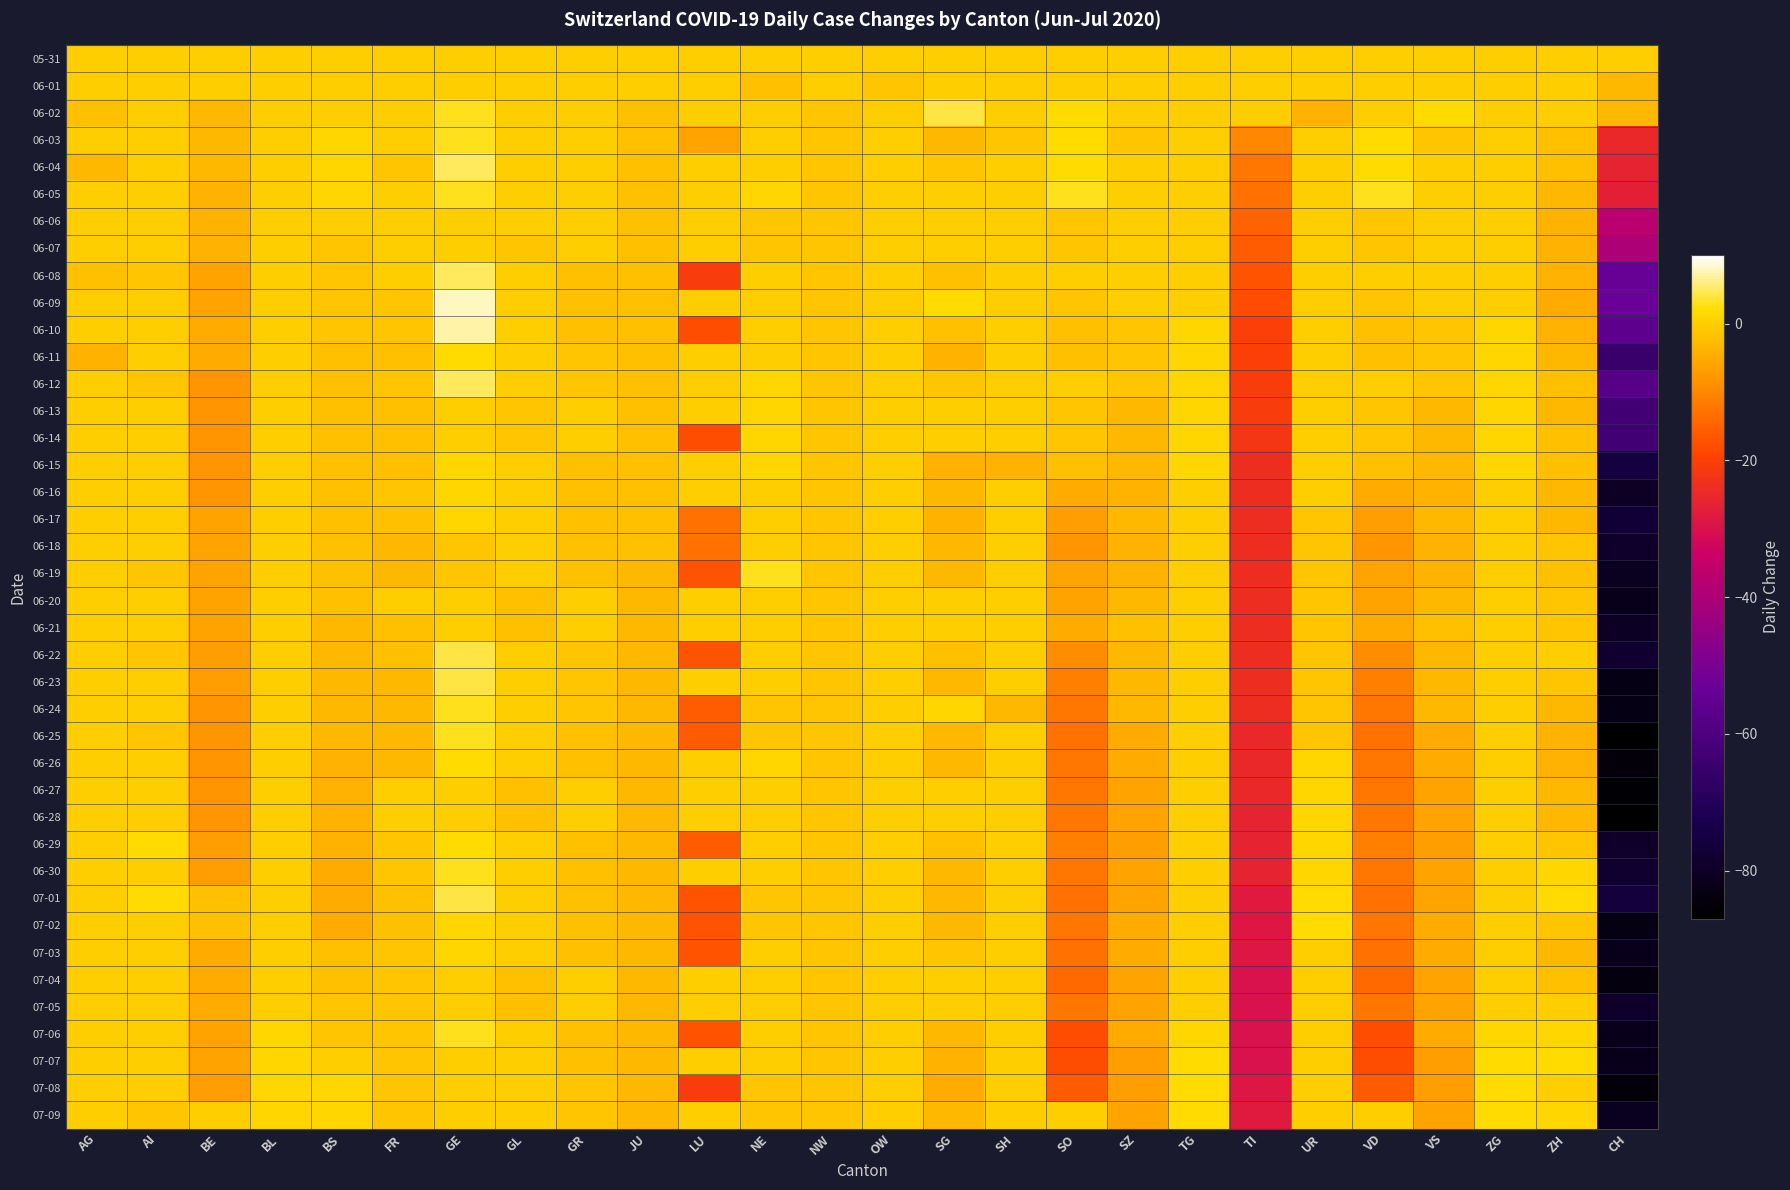

Reading left to right, extract all data points from this chart.

05-31: AG=0	AI=0	BE=0	BL=0	BS=0	FR=0	GE=0	GL=0	GR=0	JU=0	LU=0	NE=0	NW=0	OW=0	SG=0	SH=0	SO=0	SZ=0	TG=0	TI=0	UR=0	VD=0	VS=0	ZG=0	ZH=0	CH=0
06-01: AG=0	AI=0	BE=0	BL=0	BS=0	FR=0	GE=0	GL=0	GR=0	JU=0	LU=0	NE=-2	NW=0	OW=-1	SG=0	SH=0	SO=0	SZ=0	TG=0	TI=0	UR=0	VD=0	VS=0	ZG=0	ZH=0	CH=-3
06-02: AG=-2	AI=0	BE=-3	BL=0	BS=0	FR=0	GE=3	GL=0	GR=0	JU=-2	LU=0	NE=0	NW=-1	OW=0	SG=4	SH=0	SO=2	SZ=0	TG=0	TI=0	UR=-4	VD=0	VS=2	ZG=0	ZH=0	CH=-3
06-03: AG=0	AI=0	BE=-3	BL=0	BS=1	FR=0	GE=3	GL=0	GR=0	JU=-2	LU=-6	NE=0	NW=-1	OW=0	SG=-3	SH=-1	SO=2	SZ=-1	TG=0	TI=-10	UR=0	VD=2	VS=-1	ZG=0	ZH=-2	CH=-25
06-04: AG=-3	AI=0	BE=-3	BL=0	BS=1	FR=-1	GE=5	GL=0	GR=0	JU=-2	LU=0	NE=0	NW=-1	OW=0	SG=-1	SH=0	SO=2	SZ=0	TG=0	TI=-12	UR=0	VD=2	VS=0	ZG=0	ZH=-2	CH=-26
06-05: AG=0	AI=0	BE=-4	BL=0	BS=1	FR=0	GE=3	GL=0	GR=0	JU=-2	LU=0	NE=1	NW=-1	OW=0	SG=0	SH=0	SO=3	SZ=0	TG=0	TI=-13	UR=0	VD=3	VS=0	ZG=0	ZH=-3	CH=-27
06-06: AG=0	AI=0	BE=-4	BL=0	BS=0	FR=0	GE=0	GL=0	GR=0	JU=-2	LU=0	NE=-1	NW=-1	OW=0	SG=0	SH=0	SO=-1	SZ=0	TG=0	TI=-15	UR=0	VD=-1	VS=0	ZG=0	ZH=-4	CH=-37
06-07: AG=0	AI=0	BE=-4	BL=0	BS=-1	FR=0	GE=0	GL=-1	GR=0	JU=-2	LU=0	NE=-1	NW=-1	OW=0	SG=0	SH=0	SO=-1	SZ=0	TG=0	TI=-16	UR=0	VD=-1	VS=0	ZG=0	ZH=-4	CH=-40
06-08: AG=-2	AI=-1	BE=-6	BL=0	BS=-1	FR=0	GE=5	GL=0	GR=-2	JU=-2	LU=-21	NE=0	NW=-1	OW=0	SG=-2	SH=0	SO=0	SZ=0	TG=0	TI=-17	UR=0	VD=0	VS=0	ZG=0	ZH=-4	CH=-54
06-09: AG=0	AI=0	BE=-6	BL=0	BS=-1	FR=-1	GE=8	GL=0	GR=-2	JU=-2	LU=0	NE=0	NW=-1	OW=0	SG=2	SH=0	SO=-1	SZ=0	TG=0	TI=-18	UR=0	VD=-1	VS=0	ZG=0	ZH=-5	CH=-53
06-10: AG=0	AI=0	BE=-5	BL=0	BS=-1	FR=-1	GE=7	GL=0	GR=-2	JU=-2	LU=-18	NE=0	NW=-1	OW=0	SG=-2	SH=0	SO=-2	SZ=-1	TG=1	TI=-20	UR=0	VD=-2	VS=-1	ZG=1	ZH=-4	CH=-56
06-11: AG=-4	AI=0	BE=-5	BL=0	BS=-2	FR=-2	GE=2	GL=0	GR=-1	JU=-2	LU=0	NE=0	NW=-1	OW=0	SG=-4	SH=0	SO=-2	SZ=-1	TG=1	TI=-20	UR=0	VD=-2	VS=-1	ZG=1	ZH=-3	CH=-65
06-12: AG=0	AI=-1	BE=-8	BL=0	BS=-2	FR=-1	GE=5	GL=0	GR=-1	JU=-2	LU=0	NE=1	NW=-1	OW=0	SG=-1	SH=0	SO=0	SZ=-1	TG=1	TI=-21	UR=0	VD=0	VS=-1	ZG=1	ZH=-2	CH=-58
06-13: AG=0	AI=0	BE=-8	BL=0	BS=-2	FR=-2	GE=0	GL=-1	GR=0	JU=-2	LU=0	NE=1	NW=-1	OW=0	SG=0	SH=0	SO=-1	SZ=-3	TG=1	TI=-21	UR=0	VD=-1	VS=-3	ZG=1	ZH=-3	CH=-63
06-14: AG=0	AI=0	BE=-8	BL=0	BS=-2	FR=-2	GE=0	GL=-1	GR=0	JU=-2	LU=-18	NE=1	NW=-1	OW=0	SG=0	SH=0	SO=-1	SZ=-3	TG=1	TI=-22	UR=0	VD=-1	VS=-3	ZG=1	ZH=-2	CH=-63
06-15: AG=0	AI=0	BE=-8	BL=0	BS=-2	FR=-2	GE=1	GL=0	GR=-2	JU=-2	LU=0	NE=1	NW=-1	OW=0	SG=-4	SH=-4	SO=-2	SZ=-3	TG=1	TI=-24	UR=0	VD=-2	VS=-3	ZG=1	ZH=-2	CH=-75
06-16: AG=0	AI=0	BE=-8	BL=0	BS=-2	FR=-1	GE=1	GL=0	GR=-2	JU=-2	LU=0	NE=0	NW=-1	OW=0	SG=-3	SH=0	SO=-5	SZ=-4	TG=0	TI=-24	UR=0	VD=-5	VS=-4	ZG=0	ZH=-3	CH=-80
06-17: AG=0	AI=0	BE=-6	BL=0	BS=-2	FR=-2	GE=1	GL=0	GR=-2	JU=-2	LU=-13	NE=0	NW=-1	OW=0	SG=-4	SH=0	SO=-7	SZ=-3	TG=0	TI=-24	UR=-1	VD=-7	VS=-3	ZG=0	ZH=-3	CH=-77
06-18: AG=0	AI=0	BE=-6	BL=0	BS=-2	FR=-3	GE=-1	GL=0	GR=-2	JU=-2	LU=-13	NE=0	NW=-1	OW=0	SG=-3	SH=0	SO=-8	SZ=-4	TG=0	TI=-24	UR=-1	VD=-8	VS=-4	ZG=0	ZH=-1	CH=-79
06-19: AG=0	AI=-1	BE=-6	BL=0	BS=-2	FR=-3	GE=-1	GL=0	GR=-2	JU=-3	LU=-17	NE=3	NW=-1	OW=0	SG=-3	SH=0	SO=-6	SZ=-4	TG=0	TI=-24	UR=-1	VD=-6	VS=-4	ZG=0	ZH=-2	CH=-81
06-20: AG=0	AI=0	BE=-6	BL=0	BS=-2	FR=0	GE=0	GL=-2	GR=0	JU=-3	LU=0	NE=0	NW=-1	OW=0	SG=0	SH=0	SO=-6	SZ=-3	TG=0	TI=-24	UR=-1	VD=-6	VS=-3	ZG=0	ZH=-1	CH=-82
06-21: AG=0	AI=0	BE=-6	BL=0	BS=-3	FR=-2	GE=0	GL=-2	GR=0	JU=-3	LU=0	NE=0	NW=-1	OW=0	SG=0	SH=0	SO=-5	SZ=-2	TG=0	TI=-24	UR=-1	VD=-5	VS=-2	ZG=0	ZH=-1	CH=-80
06-22: AG=0	AI=-1	BE=-7	BL=0	BS=-3	FR=-2	GE=4	GL=0	GR=-1	JU=-3	LU=-17	NE=0	NW=-1	OW=0	SG=-2	SH=0	SO=-9	SZ=-3	TG=0	TI=-24	UR=-1	VD=-9	VS=-3	ZG=0	ZH=0	CH=-78
06-23: AG=0	AI=0	BE=-7	BL=0	BS=-3	FR=-3	GE=4	GL=0	GR=-1	JU=-3	LU=0	NE=0	NW=-1	OW=0	SG=-3	SH=0	SO=-11	SZ=-3	TG=0	TI=-24	UR=-1	VD=-11	VS=-3	ZG=0	ZH=-1	CH=-83
06-24: AG=0	AI=0	BE=-8	BL=0	BS=-3	FR=-3	GE=3	GL=0	GR=-1	JU=-3	LU=-16	NE=-1	NW=-1	OW=0	SG=1	SH=-3	SO=-12	SZ=-3	TG=0	TI=-24	UR=-1	VD=-12	VS=-3	ZG=0	ZH=-3	CH=-83
06-25: AG=0	AI=-1	BE=-8	BL=0	BS=-3	FR=-3	GE=3	GL=0	GR=-2	JU=-3	LU=-16	NE=-1	NW=-1	OW=0	SG=-3	SH=0	SO=-13	SZ=-5	TG=0	TI=-25	UR=-1	VD=-13	VS=-5	ZG=0	ZH=-4	CH=-87
06-26: AG=0	AI=0	BE=-8	BL=0	BS=-4	FR=-3	GE=2	GL=0	GR=-2	JU=-3	LU=0	NE=1	NW=-1	OW=0	SG=-3	SH=0	SO=-12	SZ=-5	TG=0	TI=-25	UR=1	VD=-12	VS=-5	ZG=0	ZH=-4	CH=-85
06-27: AG=0	AI=0	BE=-8	BL=0	BS=-4	FR=0	GE=0	GL=-2	GR=0	JU=-3	LU=0	NE=0	NW=-1	OW=0	SG=0	SH=0	SO=-12	SZ=-6	TG=0	TI=-25	UR=1	VD=-12	VS=-6	ZG=0	ZH=-3	CH=-86
06-28: AG=0	AI=0	BE=-8	BL=0	BS=-4	FR=0	GE=0	GL=-2	GR=0	JU=-3	LU=0	NE=0	NW=-1	OW=0	SG=0	SH=0	SO=-12	SZ=-6	TG=0	TI=-26	UR=1	VD=-12	VS=-6	ZG=0	ZH=-3	CH=-87
06-29: AG=0	AI=2	BE=-7	BL=0	BS=-4	FR=-1	GE=2	GL=0	GR=-2	JU=-3	LU=-16	NE=0	NW=-1	OW=0	SG=-2	SH=0	SO=-11	SZ=-7	TG=0	TI=-26	UR=1	VD=-11	VS=-7	ZG=0	ZH=-1	CH=-79
06-30: AG=0	AI=0	BE=-7	BL=0	BS=-5	FR=-1	GE=3	GL=0	GR=-2	JU=-3	LU=0	NE=0	NW=-1	OW=0	SG=-3	SH=0	SO=-12	SZ=-6	TG=0	TI=-26	UR=1	VD=-12	VS=-6	ZG=0	ZH=1	CH=-78
07-01: AG=0	AI=2	BE=-2	BL=0	BS=-5	FR=-2	GE=4	GL=0	GR=-2	JU=-3	LU=-17	NE=-1	NW=-1	OW=0	SG=-3	SH=0	SO=-13	SZ=-6	TG=0	TI=-28	UR=2	VD=-13	VS=-6	ZG=0	ZH=2	CH=-76
07-02: AG=0	AI=0	BE=-2	BL=0	BS=-5	FR=-2	GE=1	GL=0	GR=-2	JU=-3	LU=-17	NE=-1	NW=-1	OW=0	SG=-3	SH=0	SO=-12	SZ=-5	TG=0	TI=-29	UR=2	VD=-12	VS=-5	ZG=0	ZH=-1	CH=-83
07-03: AG=0	AI=0	BE=-5	BL=0	BS=-2	FR=-1	GE=1	GL=0	GR=-2	JU=-3	LU=-17	NE=0	NW=-1	OW=0	SG=-1	SH=0	SO=-13	SZ=-5	TG=0	TI=-29	UR=0	VD=-13	VS=-5	ZG=0	ZH=-3	CH=-82
07-04: AG=0	AI=0	BE=-5	BL=0	BS=-2	FR=-1	GE=0	GL=-2	GR=0	JU=-3	LU=0	NE=0	NW=-1	OW=0	SG=0	SH=0	SO=-14	SZ=-6	TG=0	TI=-30	UR=0	VD=-14	VS=-6	ZG=0	ZH=-2	CH=-84
07-05: AG=0	AI=0	BE=-5	BL=0	BS=-1	FR=-1	GE=0	GL=-2	GR=0	JU=-3	LU=0	NE=0	NW=-1	OW=0	SG=0	SH=0	SO=-12	SZ=-6	TG=0	TI=-30	UR=0	VD=-12	VS=-6	ZG=0	ZH=0	CH=-79
07-06: AG=0	AI=0	BE=-6	BL=1	BS=-1	FR=-1	GE=3	GL=0	GR=-2	JU=-3	LU=-17	NE=0	NW=-1	OW=0	SG=-3	SH=0	SO=-18	SZ=-5	TG=1	TI=-30	UR=0	VD=-18	VS=-5	ZG=1	ZH=1	CH=-82
07-07: AG=0	AI=0	BE=-6	BL=1	BS=0	FR=-1	GE=0	GL=0	GR=-2	JU=-3	LU=0	NE=0	NW=-1	OW=0	SG=-4	SH=0	SO=-18	SZ=-7	TG=2	TI=-30	UR=0	VD=-18	VS=-7	ZG=2	ZH=2	CH=-82
07-08: AG=0	AI=0	BE=-7	BL=1	BS=1	FR=-1	GE=0	GL=0	GR=-1	JU=-3	LU=-21	NE=-1	NW=-1	OW=0	SG=-5	SH=0	SO=-16	SZ=-7	TG=2	TI=-29	UR=0	VD=-16	VS=-7	ZG=2	ZH=0	CH=-85
07-09: AG=0	AI=-1	BE=0	BL=1	BS=1	FR=-1	GE=0	GL=0	GR=-1	JU=-3	LU=0	NE=-1	NW=-1	OW=0	SG=-3	SH=0	SO=0	SZ=-6	TG=2	TI=-28	UR=0	VD=0	VS=-6	ZG=2	ZH=1	CH=-81